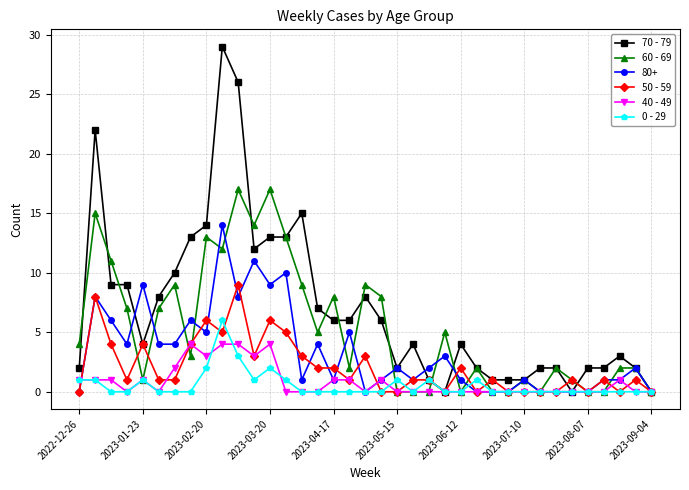

True or false: 80+ has more than 2 interior local peaks.

True